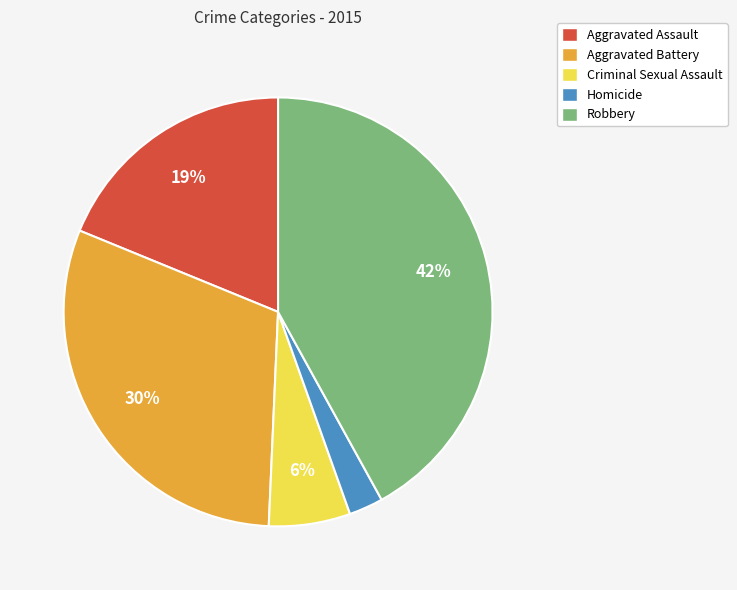

True or false: Criminal Sexual Assault accounts for 1% of the total.

False